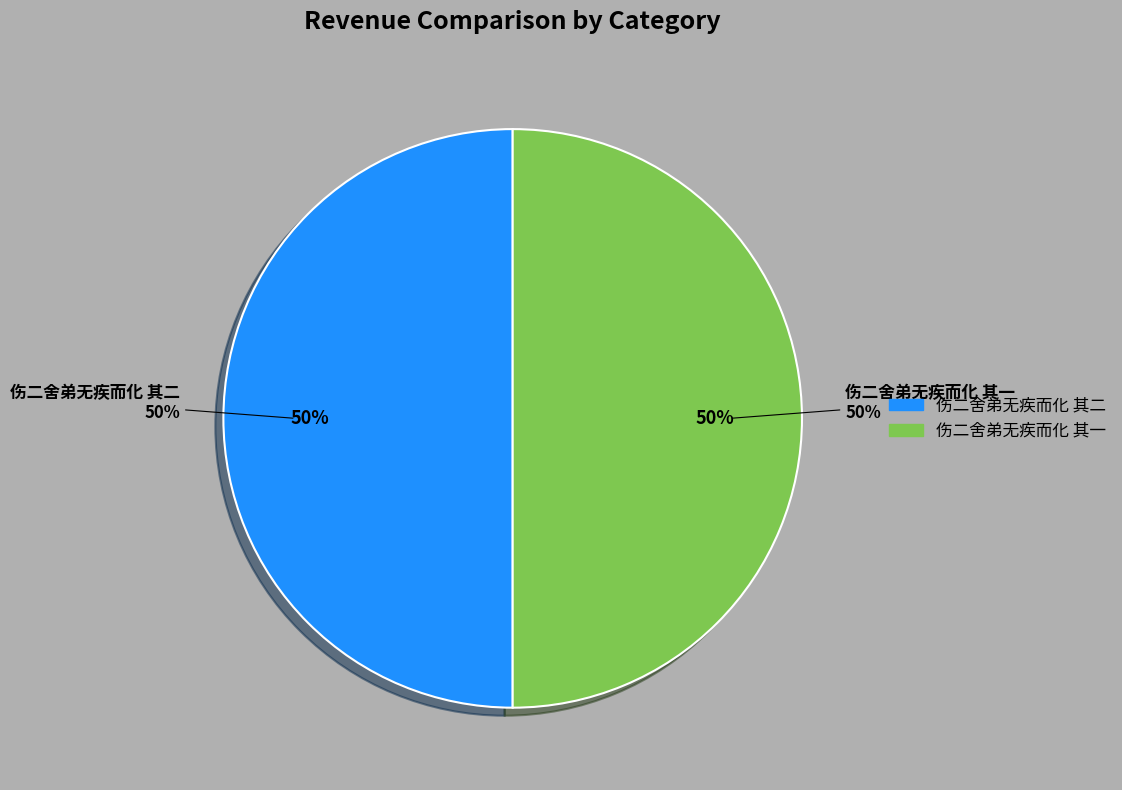

Rank the categories by value from highest to lowest.

伤二舍弟无疾而化 其一, 伤二舍弟无疾而化 其二